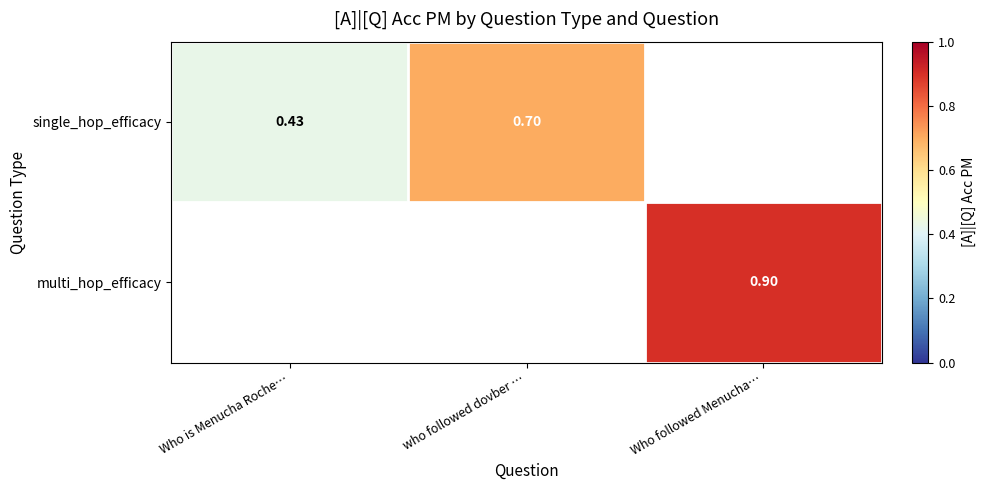

Is the value of single_hop_efficacy at who followed dovber … greater than the value of multi_hop_efficacy at Who followed Menucha…?

No